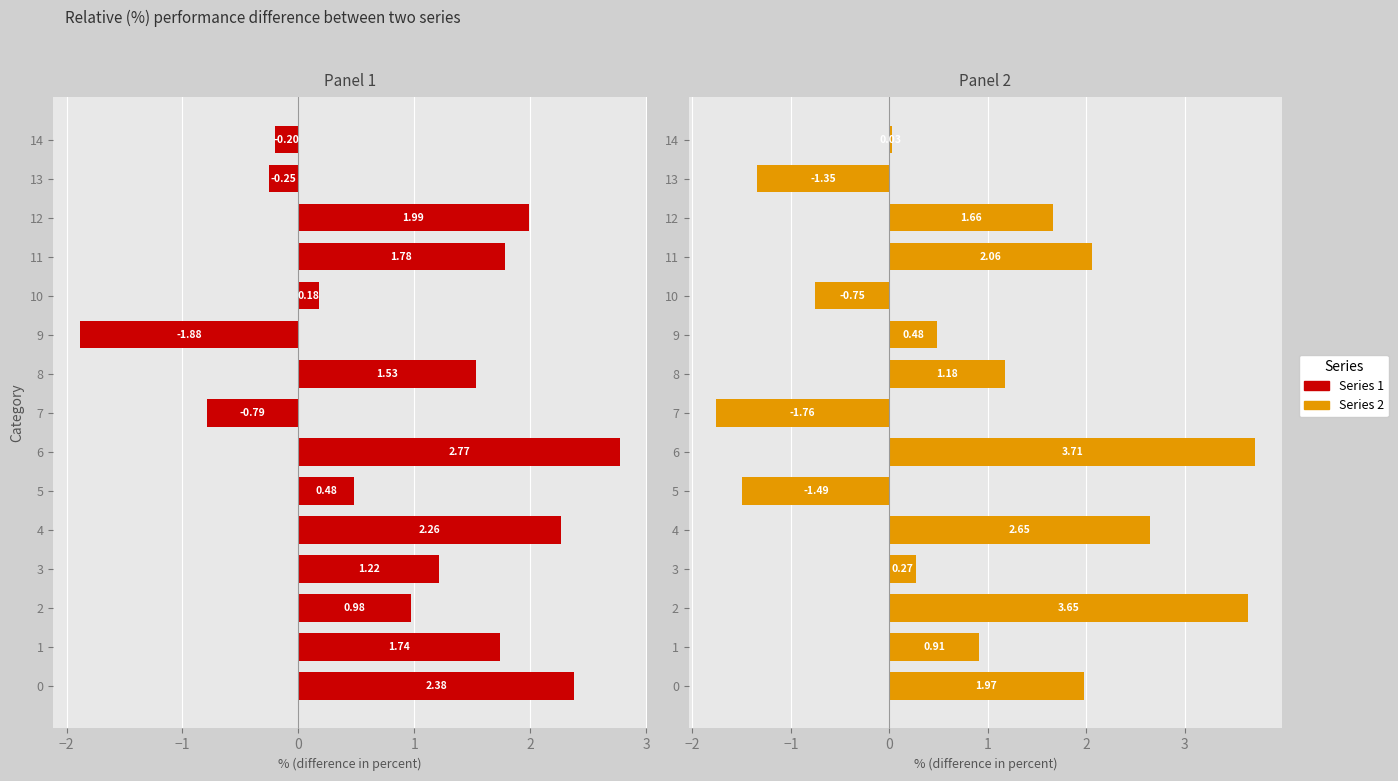

At 13, list the series in order from smallest to largest.

Series 2, Series 1